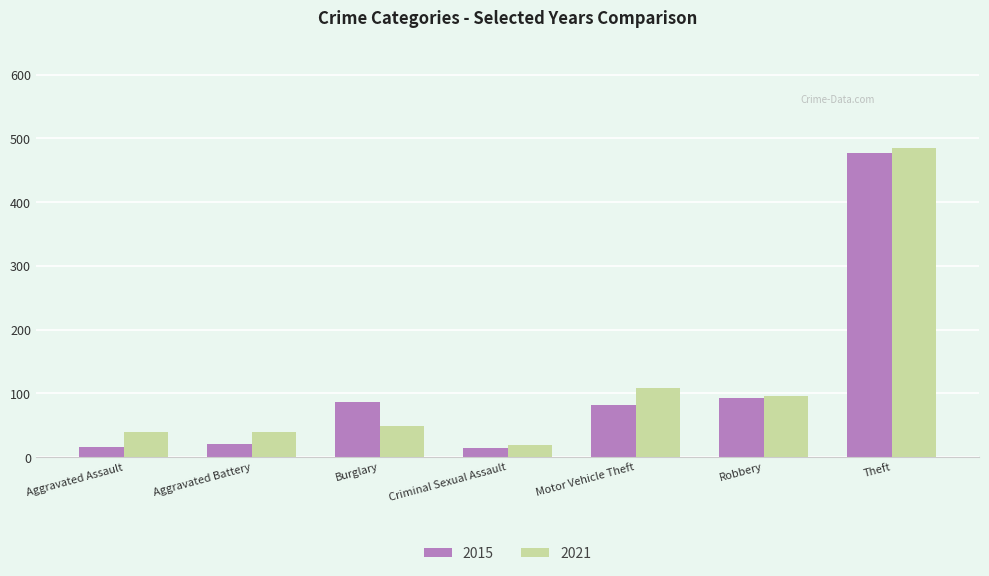

What is the total value across all series at Aggravated Battery?

60